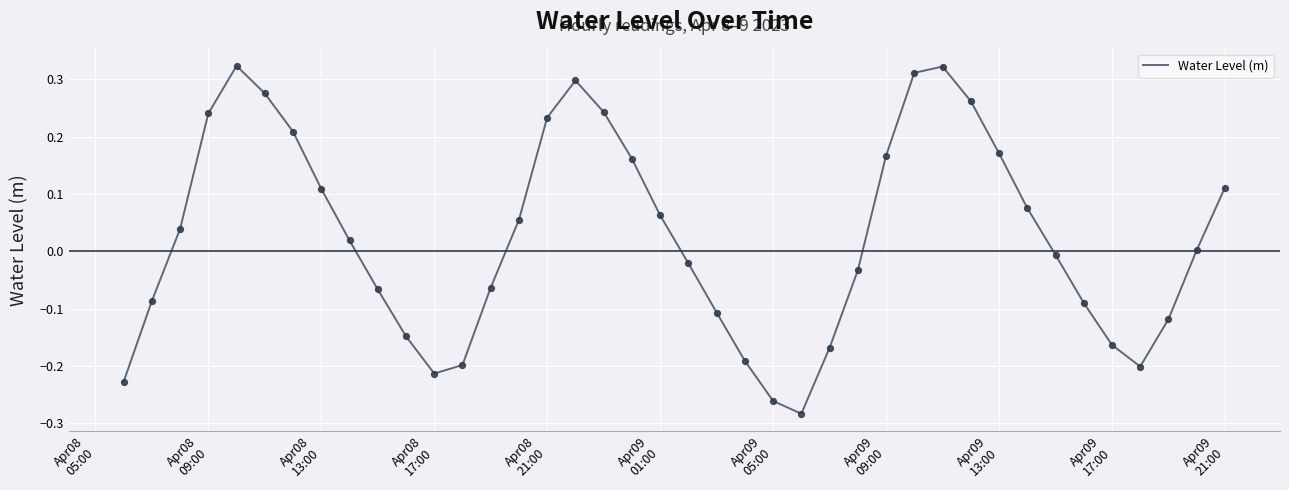

What is the difference between the maximum and minimum values?

0.6